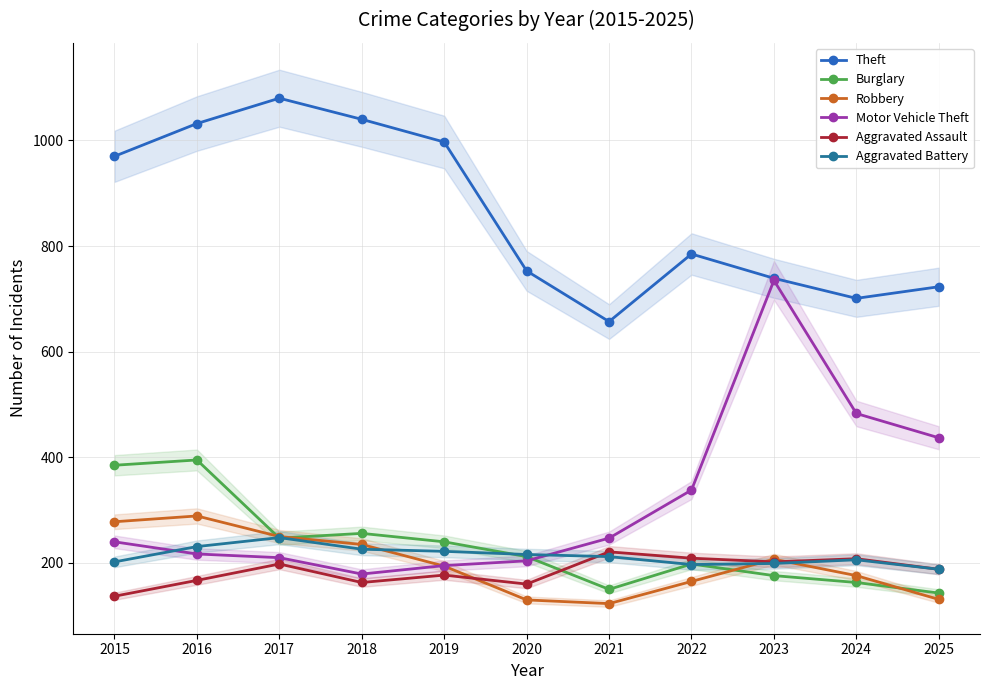

True or false: Motor Vehicle Theft has a value of 127 at 2021.

False